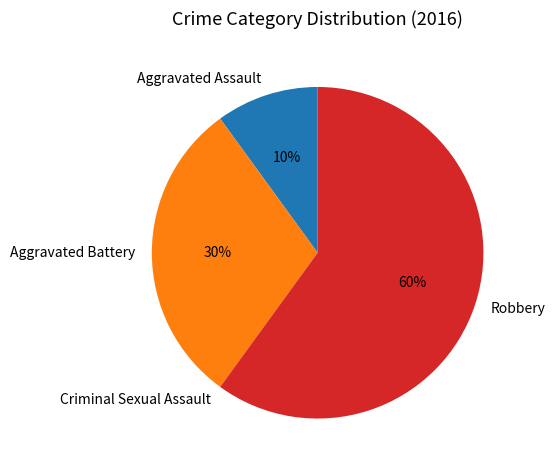

What is the ratio of the value at Aggravated Assault to the value at Robbery?

0.2